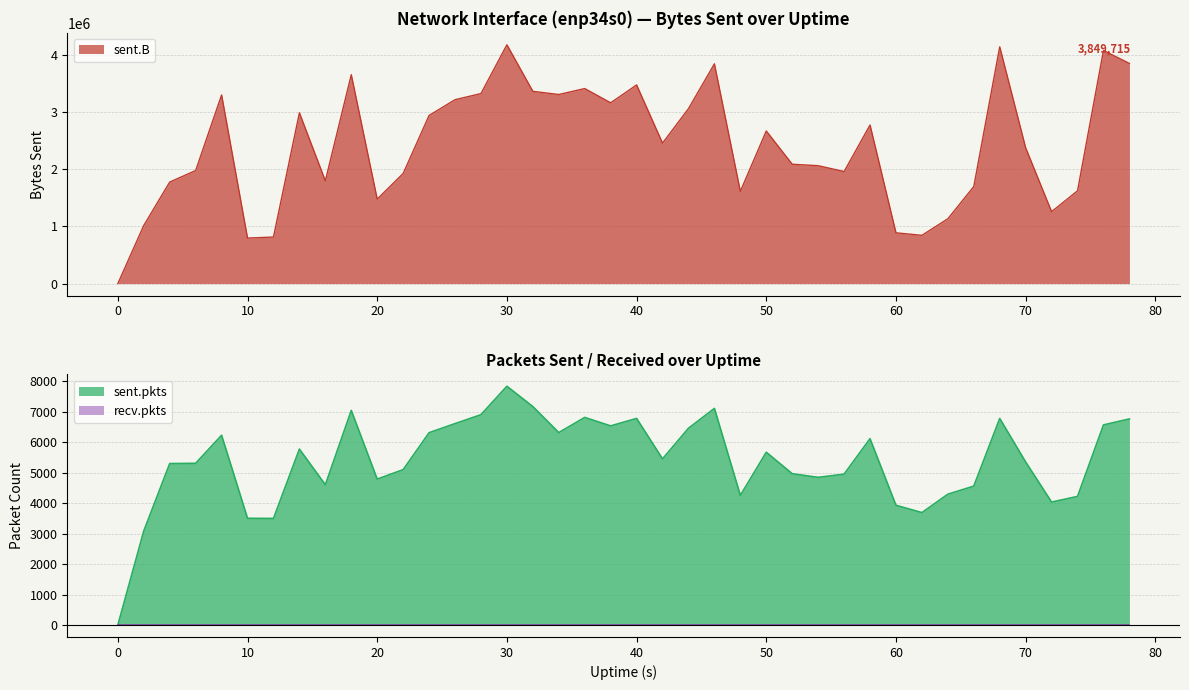

Which series has the largest range (max minus min)?

sent.B